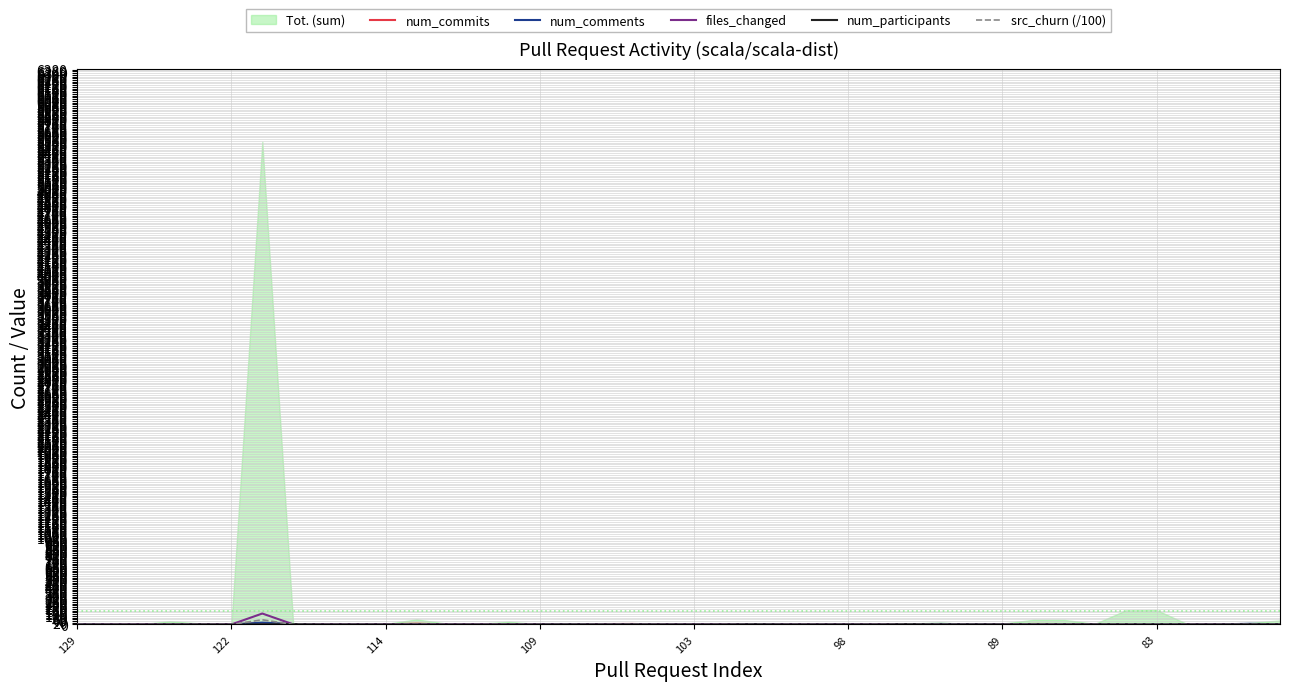

How many lines are shown in the chart?

5